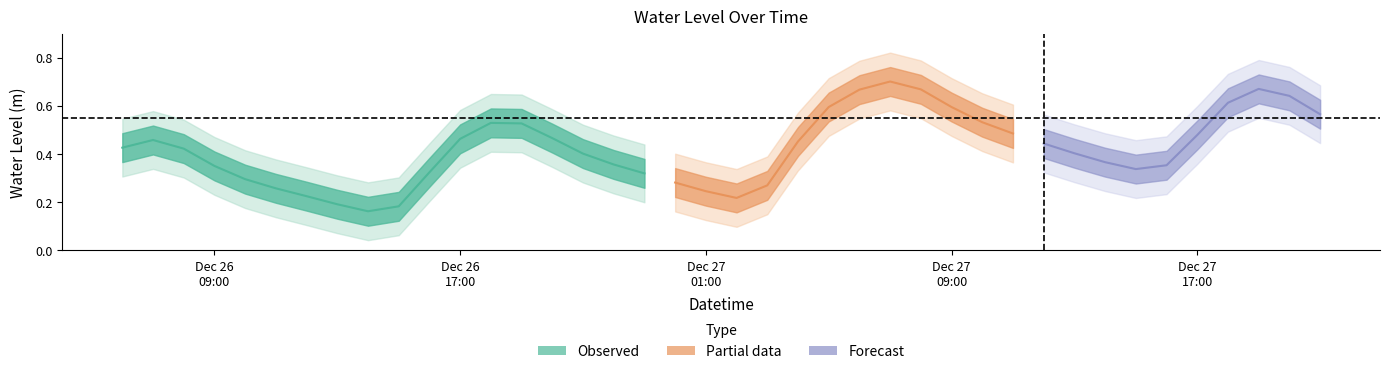

The value at 2022-12-26 11:00:00 is 0.3. True or false?

True